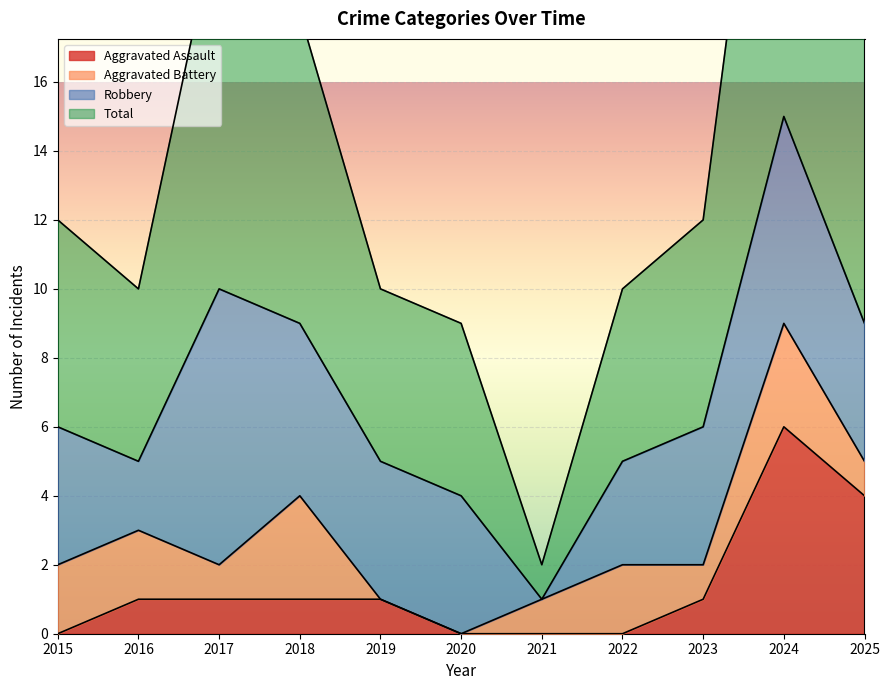

True or false: Aggravated Assault and Total intersect in this chart.

False